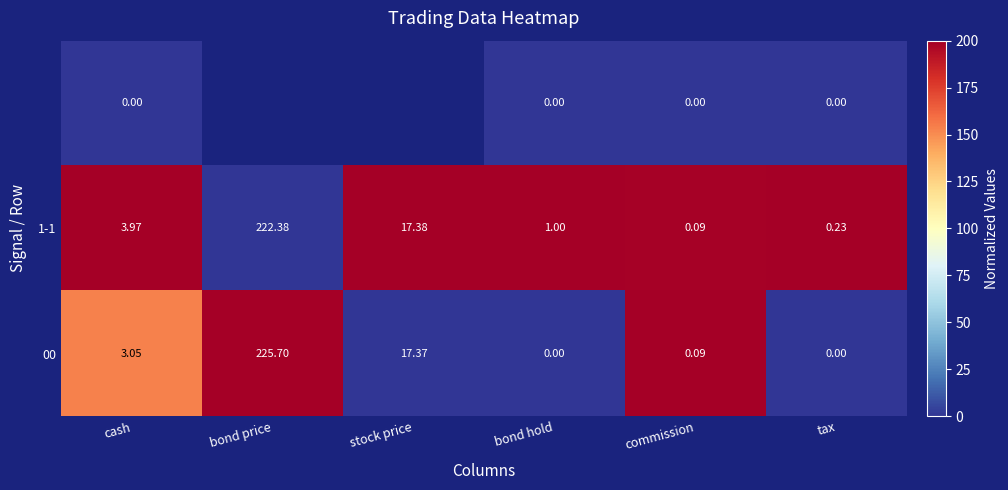

At which label does 1-1 first exceed 3?

cash